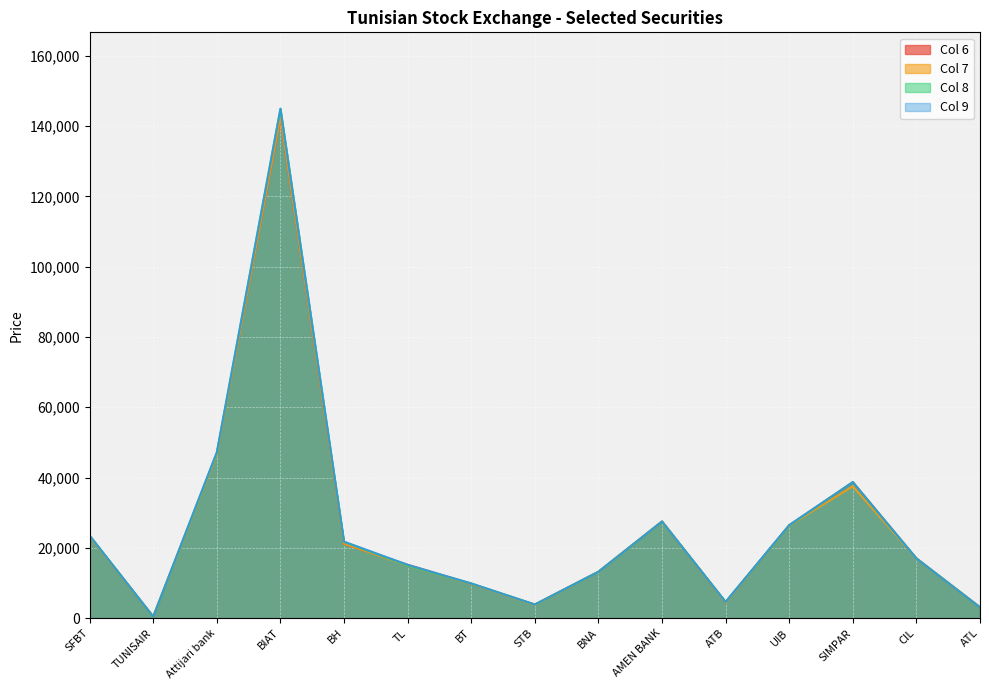

How many times do Col 8 and Col 6 cross each other?

2